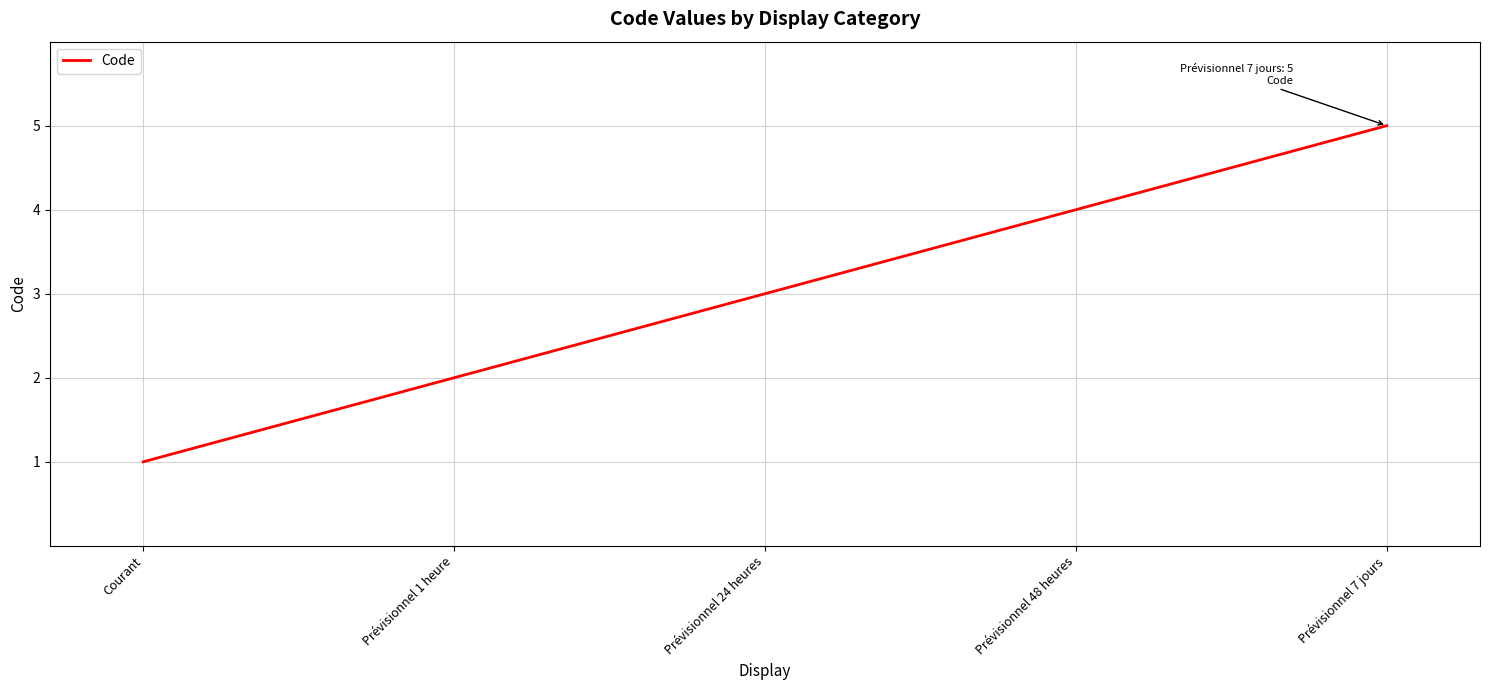

The chart shows a value of 3 at Prévisionnel 24 heures. True or false?

True